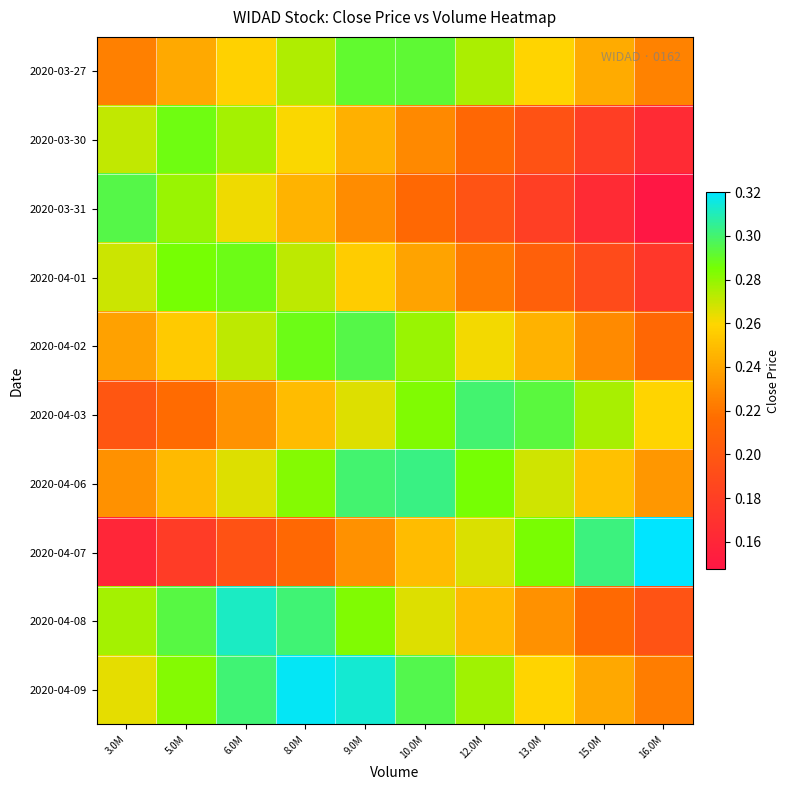

Reading left to right, extract all data points from this chart.

2020-03-27: 3.0M=0.2	5.0M=0.2	6.0M=0.3	8.0M=0.3	9.0M=0.3	10.0M=0.3	12.0M=0.3	13.0M=0.3	15.0M=0.2	16.0M=0.2
2020-03-30: 3.0M=0.3	5.0M=0.3	6.0M=0.3	8.0M=0.3	9.0M=0.2	10.0M=0.2	12.0M=0.2	13.0M=0.2	15.0M=0.2	16.0M=0.2
2020-03-31: 3.0M=0.3	5.0M=0.3	6.0M=0.3	8.0M=0.2	9.0M=0.2	10.0M=0.2	12.0M=0.2	13.0M=0.2	15.0M=0.2	16.0M=0.1
2020-04-01: 3.0M=0.3	5.0M=0.3	6.0M=0.3	8.0M=0.3	9.0M=0.3	10.0M=0.2	12.0M=0.2	13.0M=0.2	15.0M=0.2	16.0M=0.2
2020-04-02: 3.0M=0.2	5.0M=0.3	6.0M=0.3	8.0M=0.3	9.0M=0.3	10.0M=0.3	12.0M=0.3	13.0M=0.2	15.0M=0.2	16.0M=0.2
2020-04-03: 3.0M=0.2	5.0M=0.2	6.0M=0.2	8.0M=0.2	9.0M=0.3	10.0M=0.3	12.0M=0.3	13.0M=0.3	15.0M=0.3	16.0M=0.3
2020-04-06: 3.0M=0.2	5.0M=0.2	6.0M=0.3	8.0M=0.3	9.0M=0.3	10.0M=0.3	12.0M=0.3	13.0M=0.3	15.0M=0.3	16.0M=0.2
2020-04-07: 3.0M=0.2	5.0M=0.2	6.0M=0.2	8.0M=0.2	9.0M=0.2	10.0M=0.2	12.0M=0.3	13.0M=0.3	15.0M=0.3	16.0M=0.3
2020-04-08: 3.0M=0.3	5.0M=0.3	6.0M=0.3	8.0M=0.3	9.0M=0.3	10.0M=0.3	12.0M=0.2	13.0M=0.2	15.0M=0.2	16.0M=0.2
2020-04-09: 3.0M=0.3	5.0M=0.3	6.0M=0.3	8.0M=0.3	9.0M=0.3	10.0M=0.3	12.0M=0.3	13.0M=0.3	15.0M=0.2	16.0M=0.2